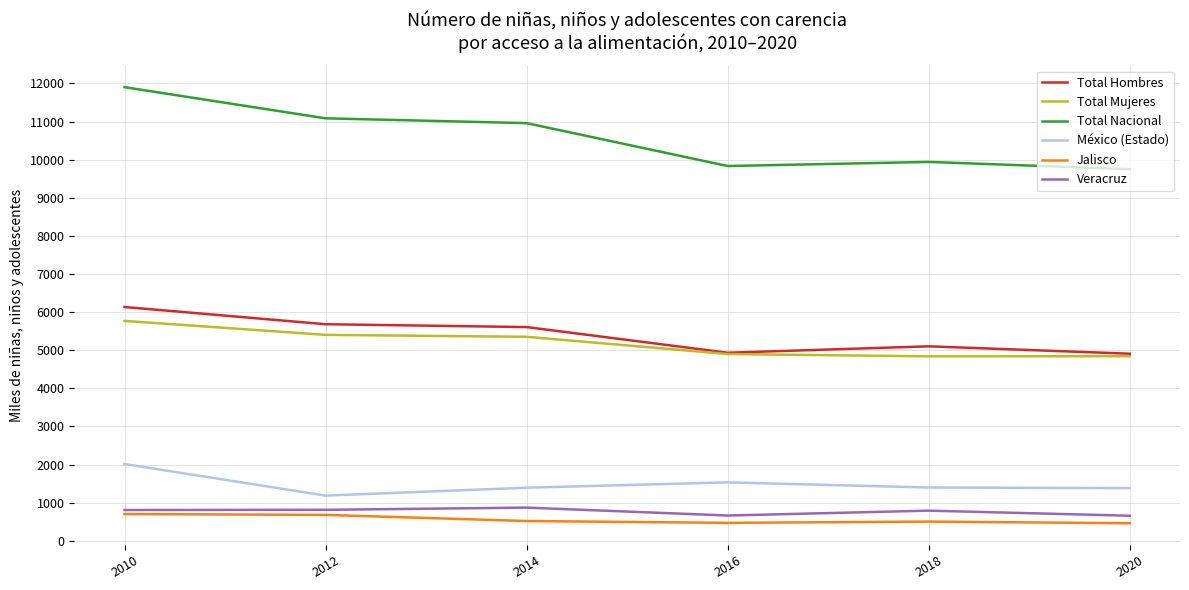

At which category is the sum across all series the highest?

2010